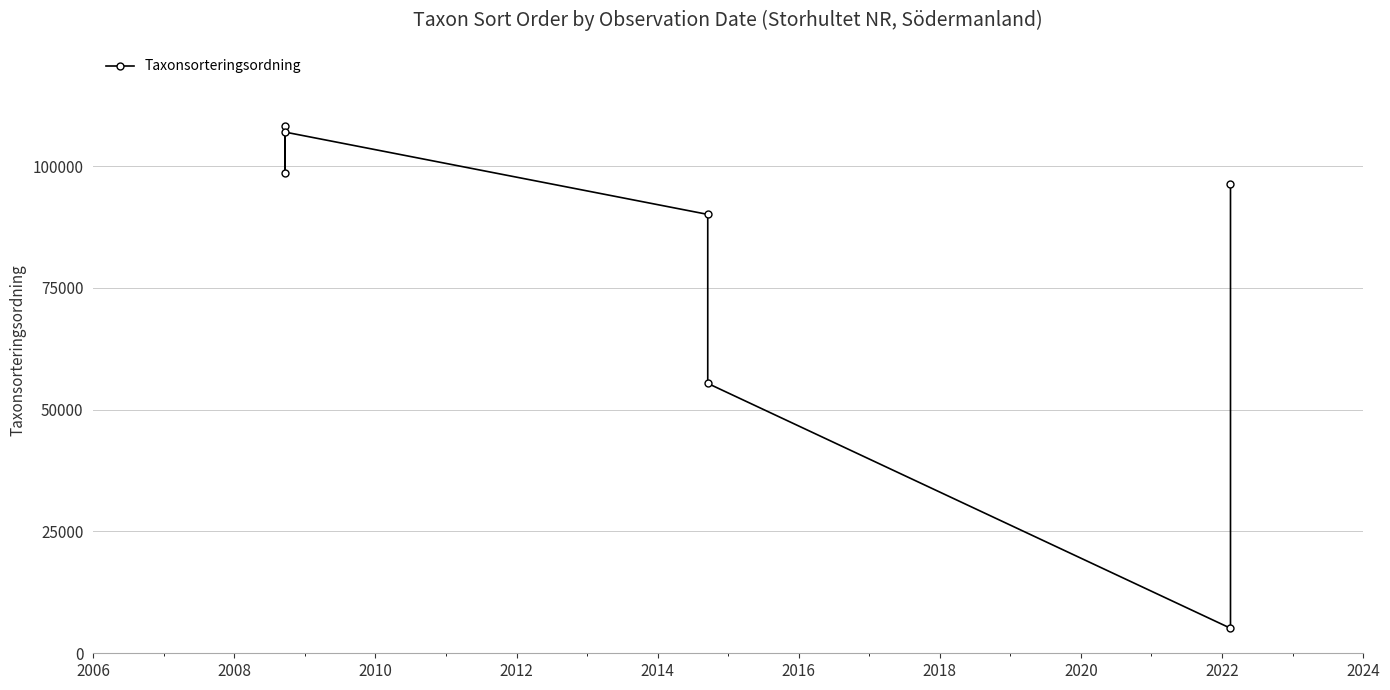

Does the chart display data point markers on the line(s)?

Yes